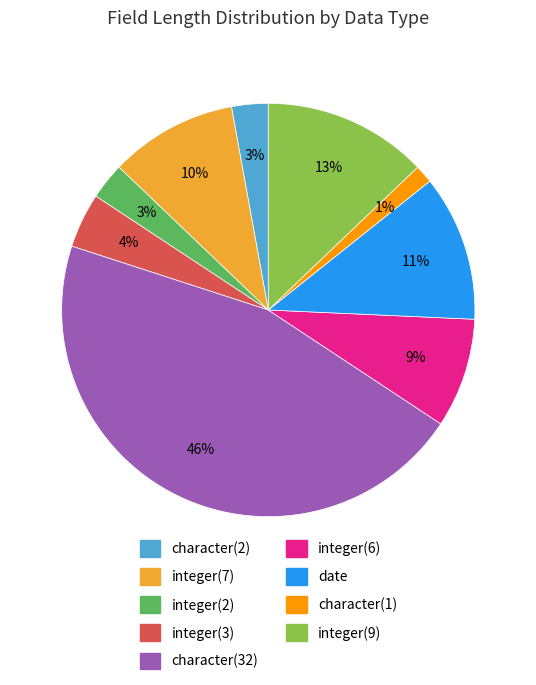

Count the number of slices in the pie.

9